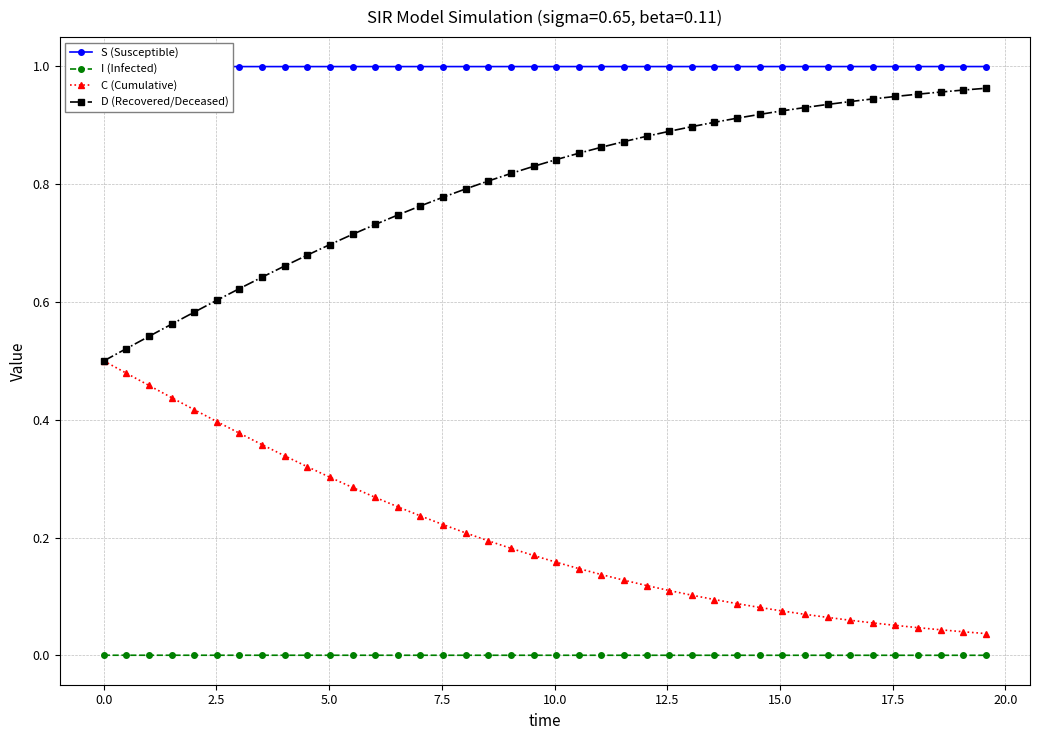

What is the greatest value displayed?

1.0